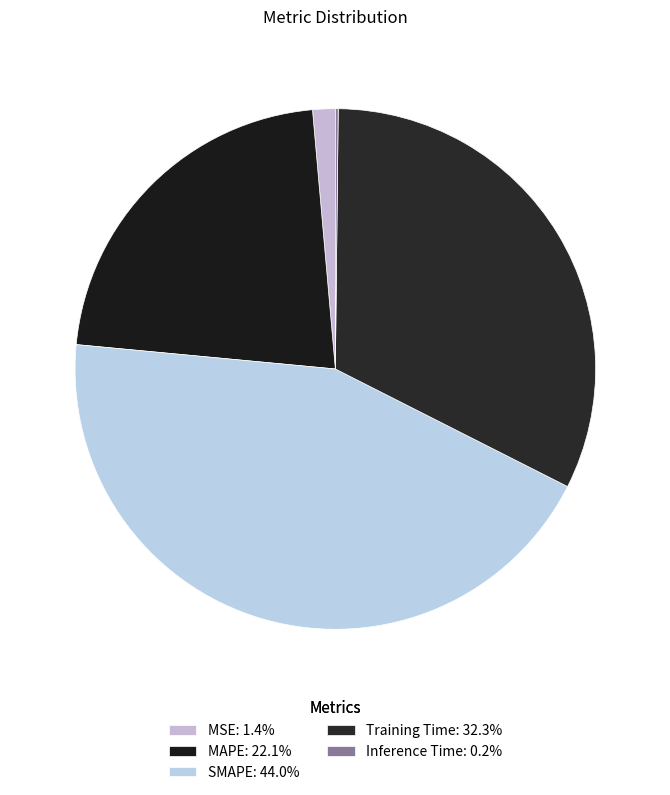

Does any single category account for the majority?

No